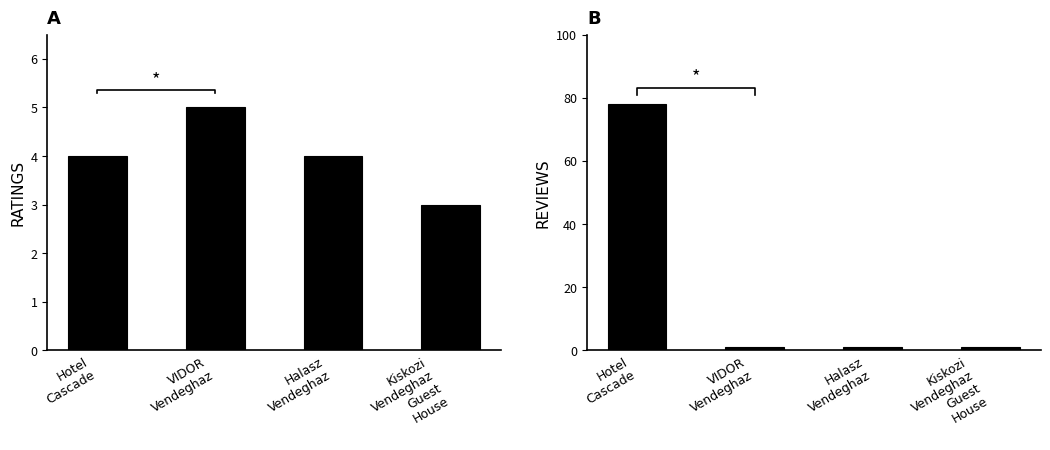

Rank the series by their average value, from lowest to highest.

RATINGS, REVIEWS